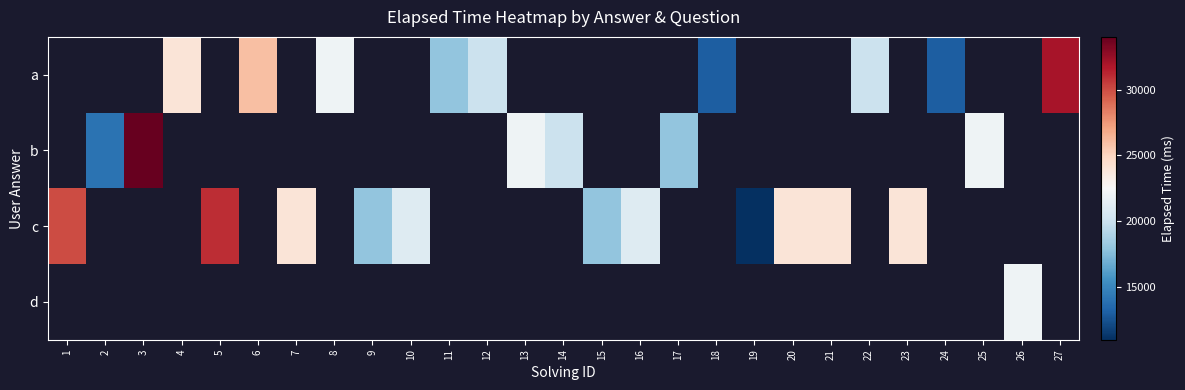

The b series shows 34000.0 at 3. True or false?

True